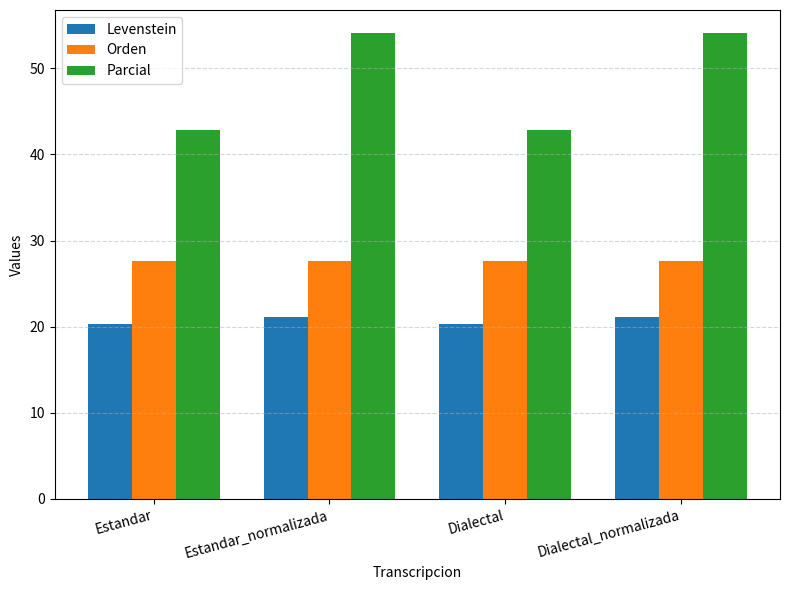

Which series has the largest range (max minus min)?

Parcial